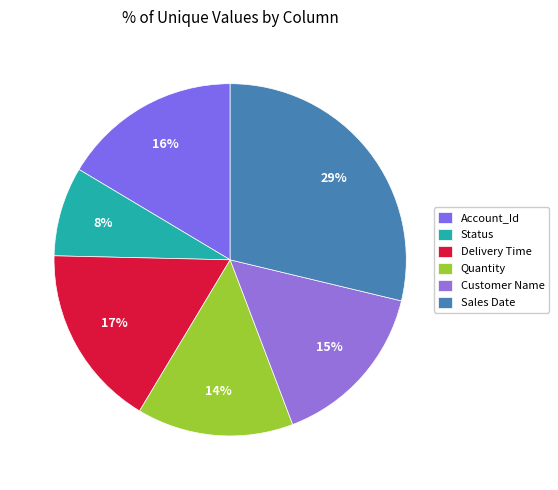

Which slice is the smallest?

Status